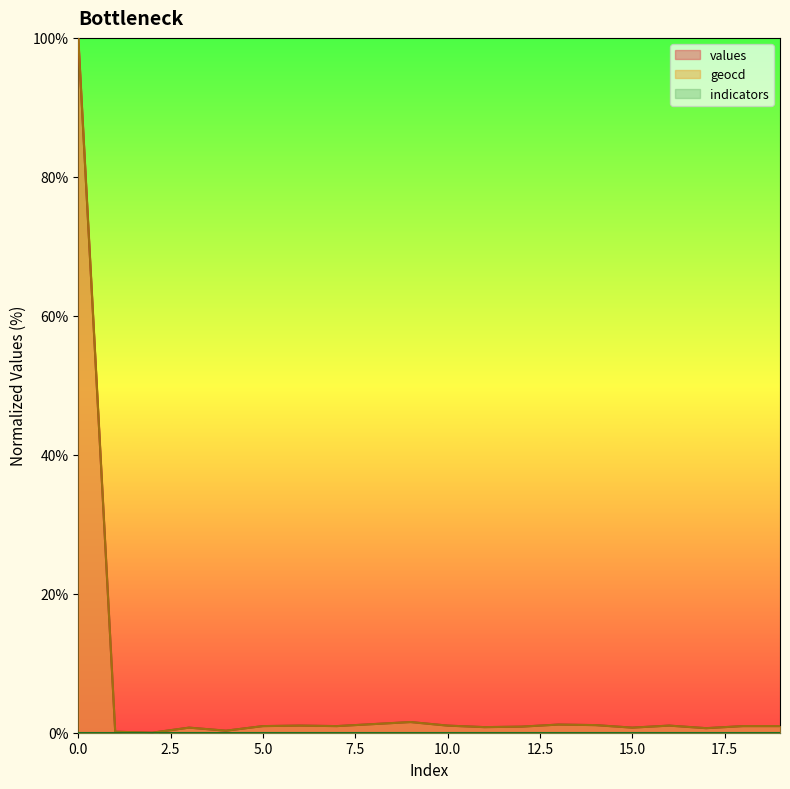

What is the value of the values point at the 13th from the left?

0.9